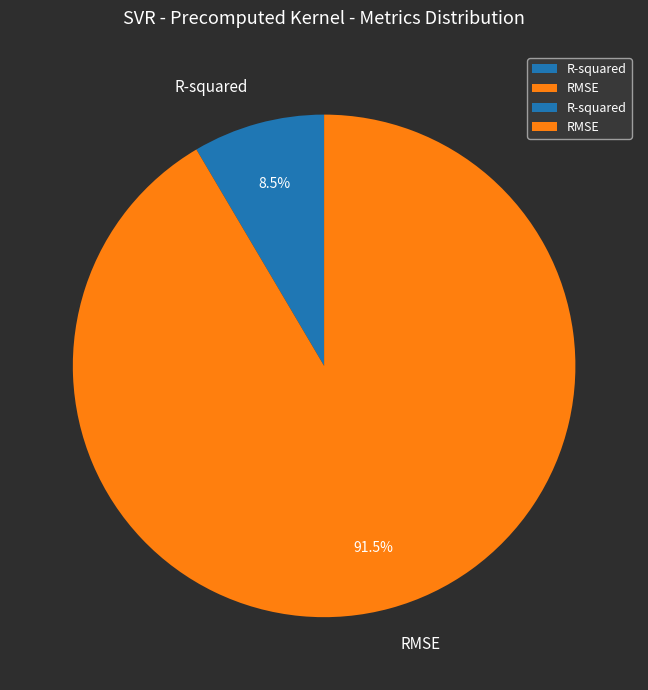

Is the sum of RMSE and R-squared greater than half?

Yes